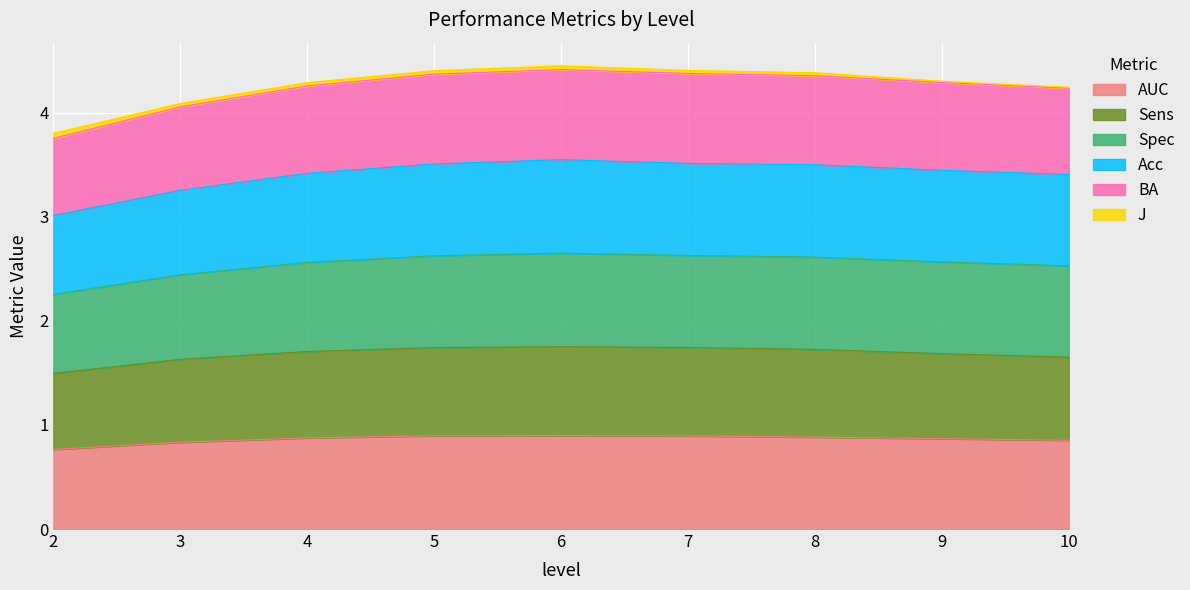

What is the maximum value for AUC?

0.9